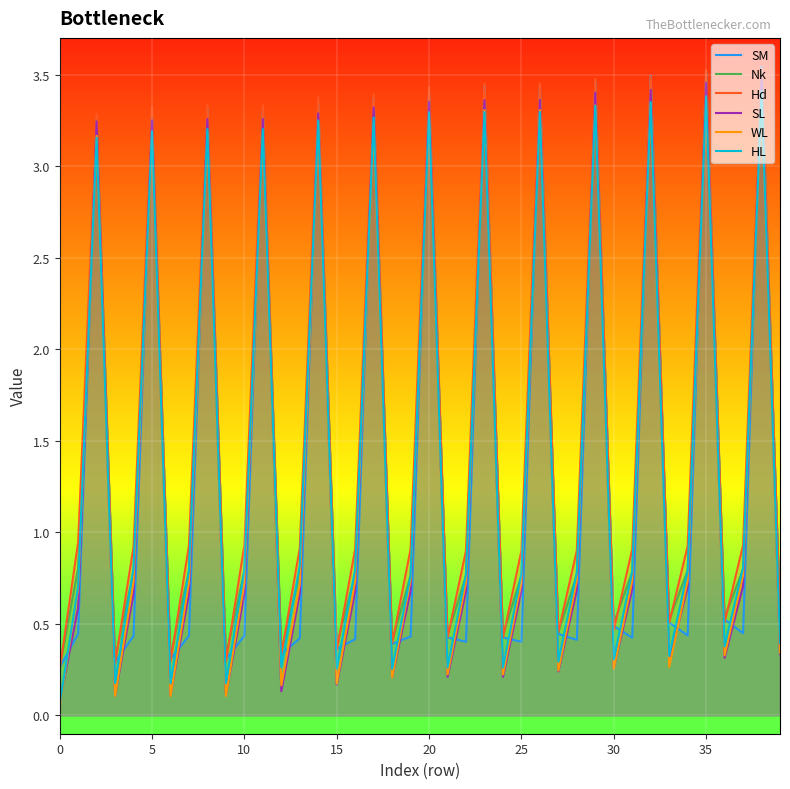

Which series has the largest total across all categories?

Hd